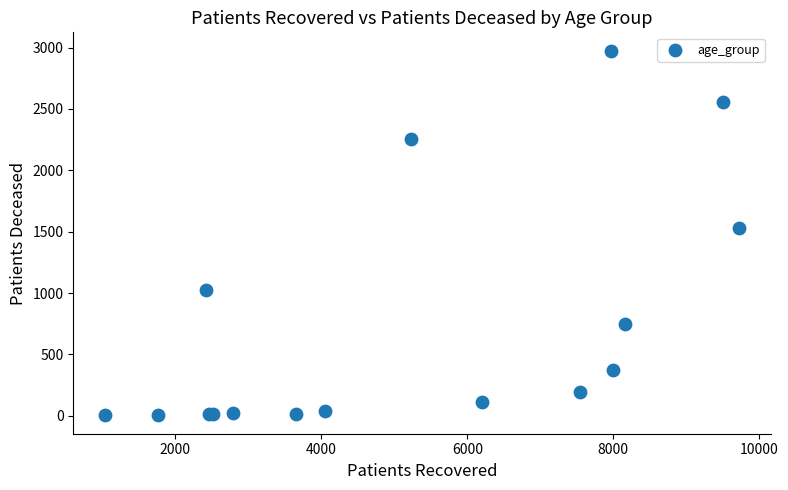

What Y value in the scatter plot is closest to 1489?

1526